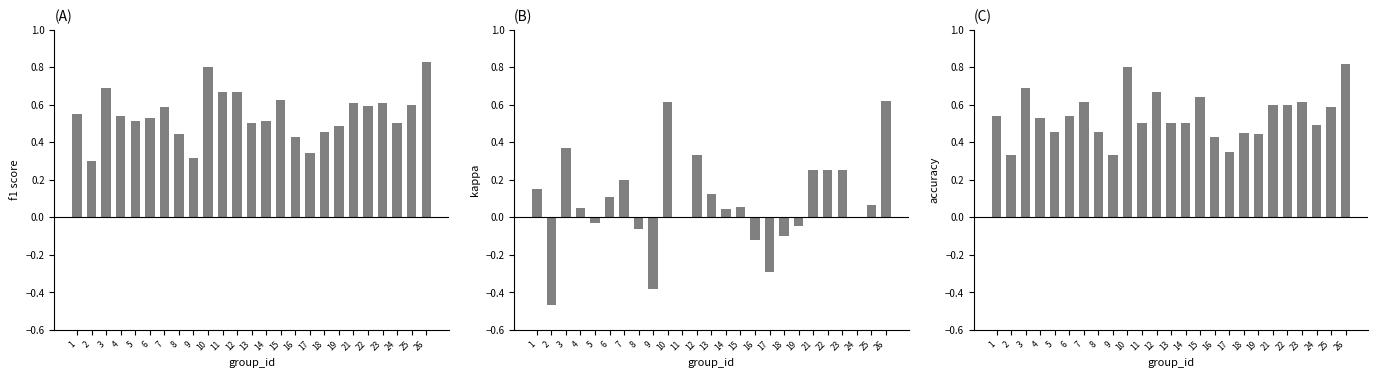

How many bars are there in total?

75